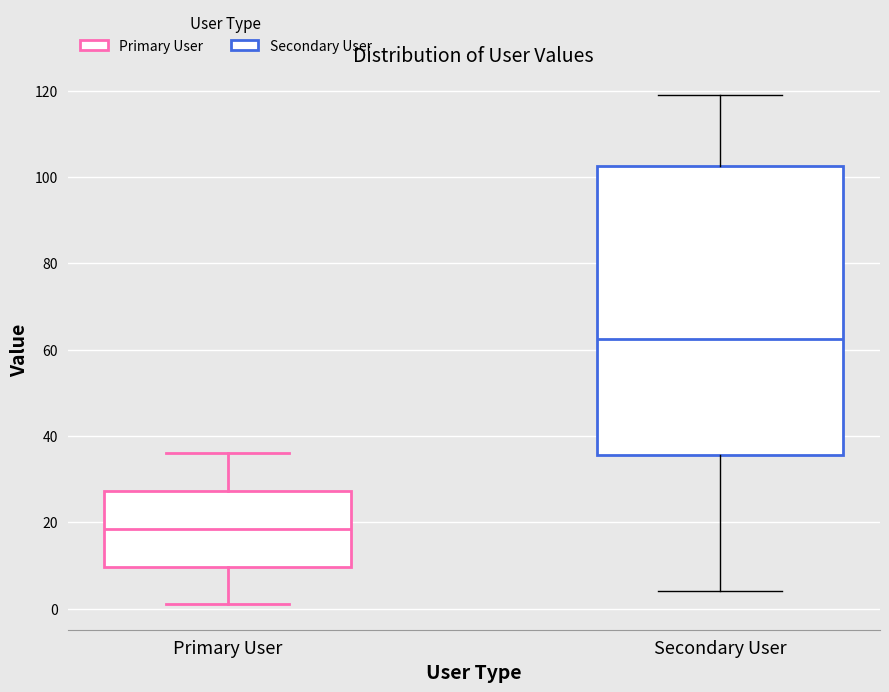

Reading left to right, transcribe this box plot: for each box, give where its median line is, the range the box spans, and where its two whiskers end, as read against the y-axis. The values are not printed on the chart, so give them approximately, as read against the axis.

Primary User: median 18, box 10 to 28, whiskers 2 to 36
Secondary User: median 62, box 36 to 102, whiskers 4 to 120